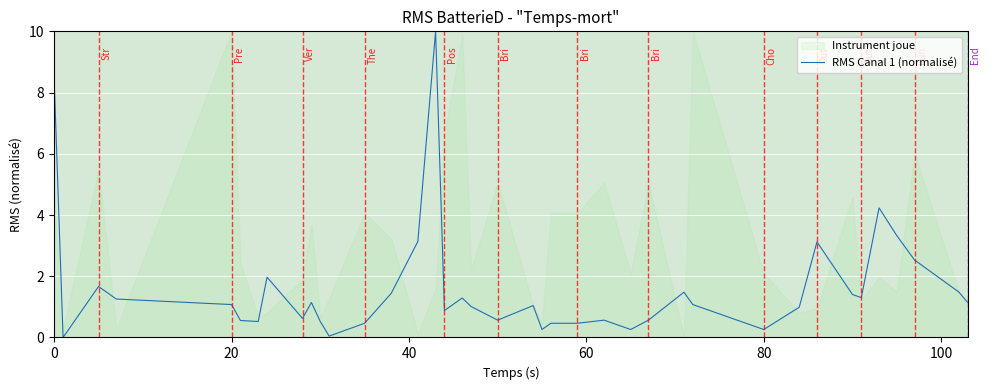

What is the difference between the maximum and minimum values?

10.0